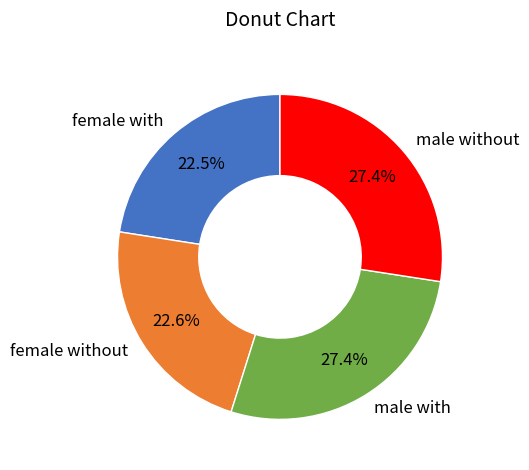

Approximately how many times larger is the value at male with compared to female without?

1.2